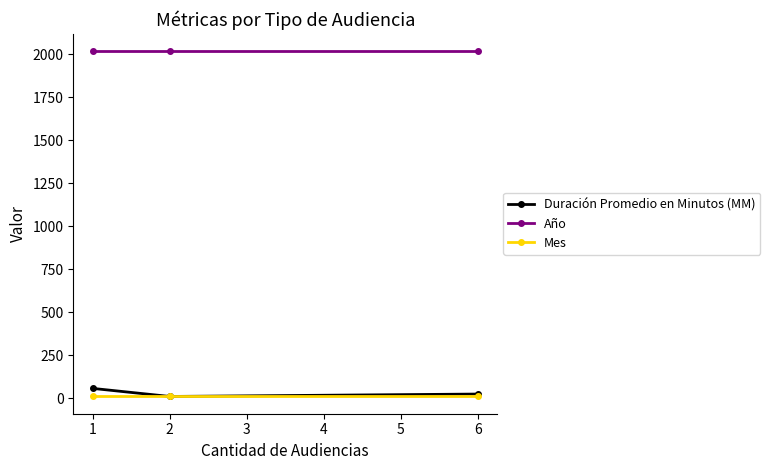

What is the maximum value shown in the chart?

2018